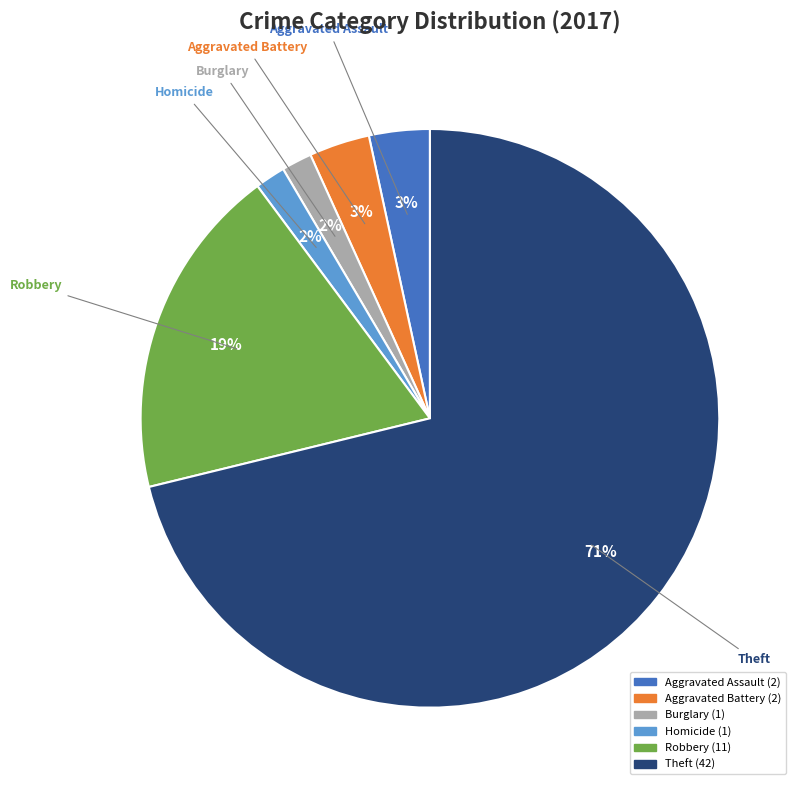

Does any single category account for the majority?

Yes